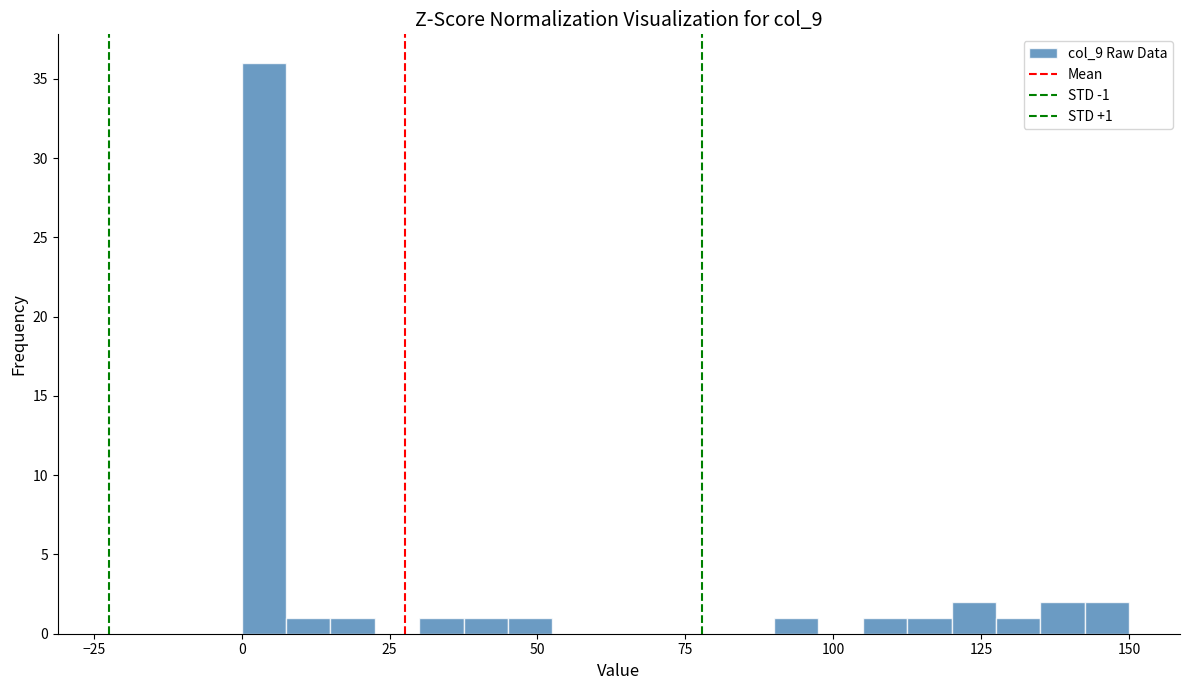

Read against the x-axis, roughly where is the centre of the tallest bar?

5